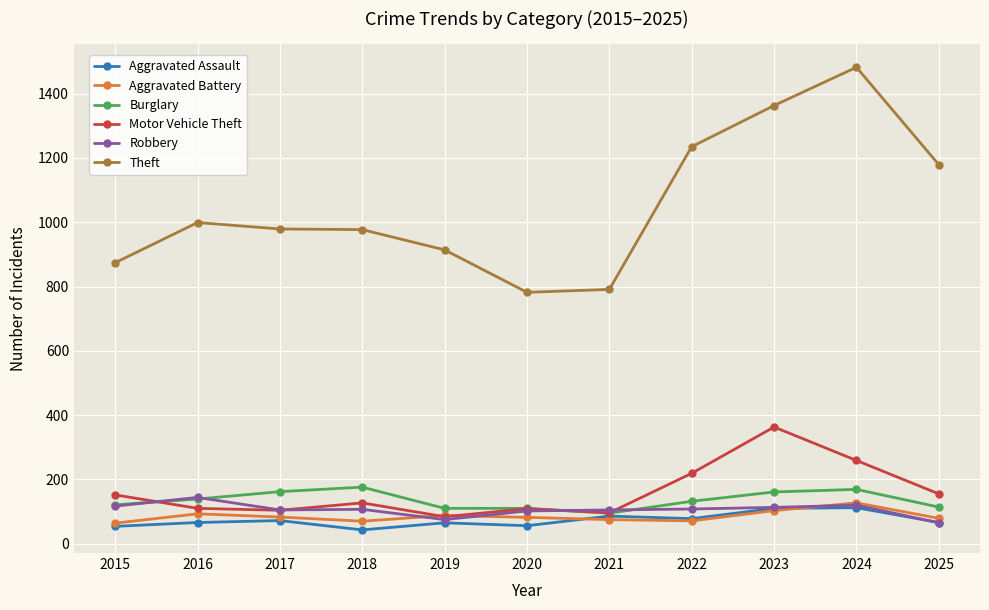

True or false: Theft and Robbery intersect in this chart.

False